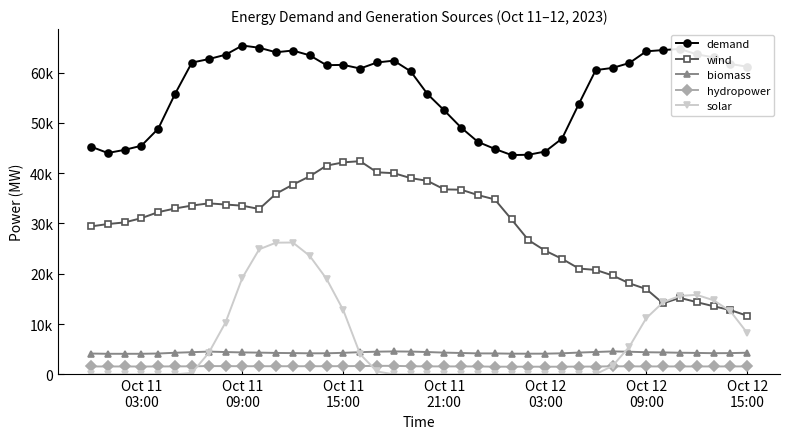

Is this an area chart (filled region under the line)?

No